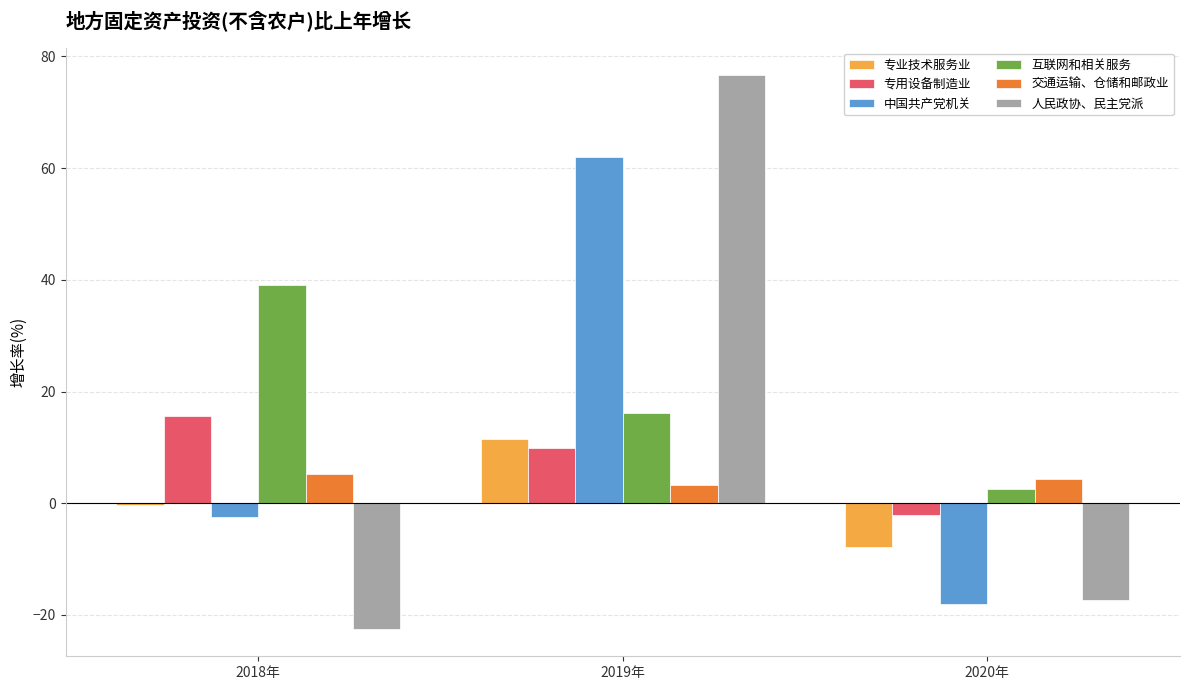

How many groups of bars are there?

3